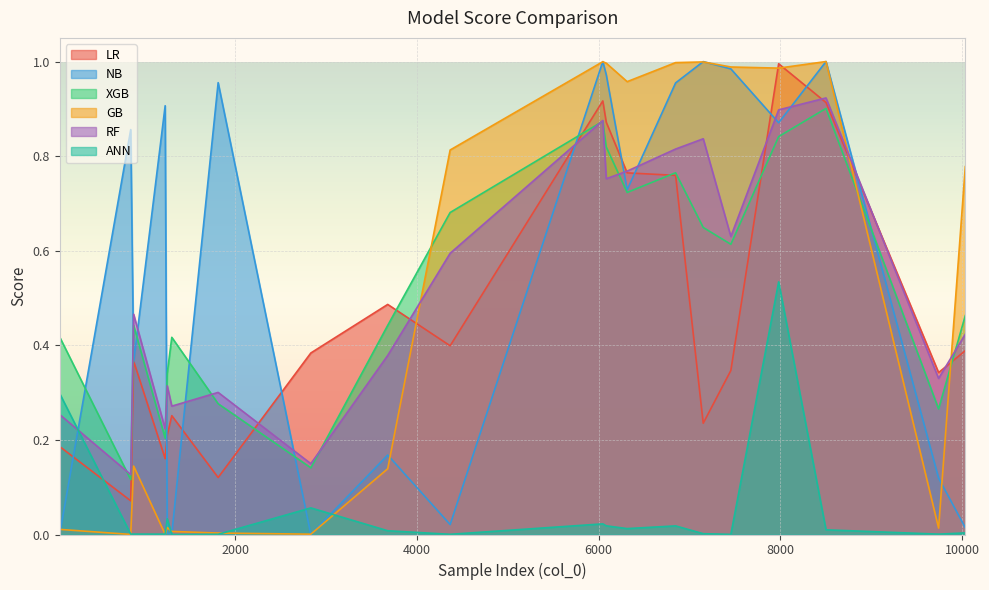

Which series has the largest total across all categories?

NB